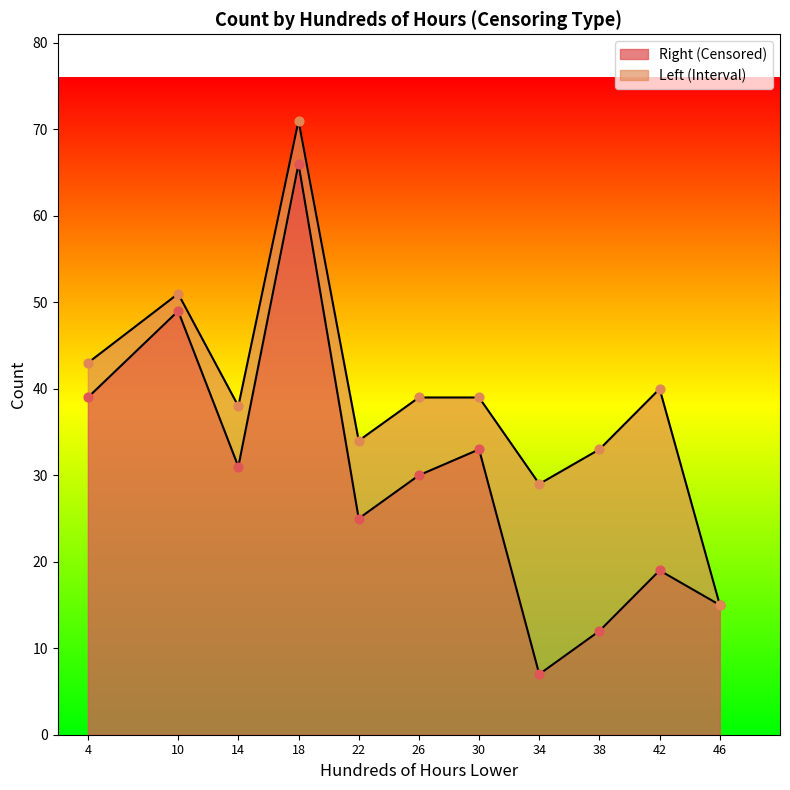

What is the change in value from 34 to 46?

+8